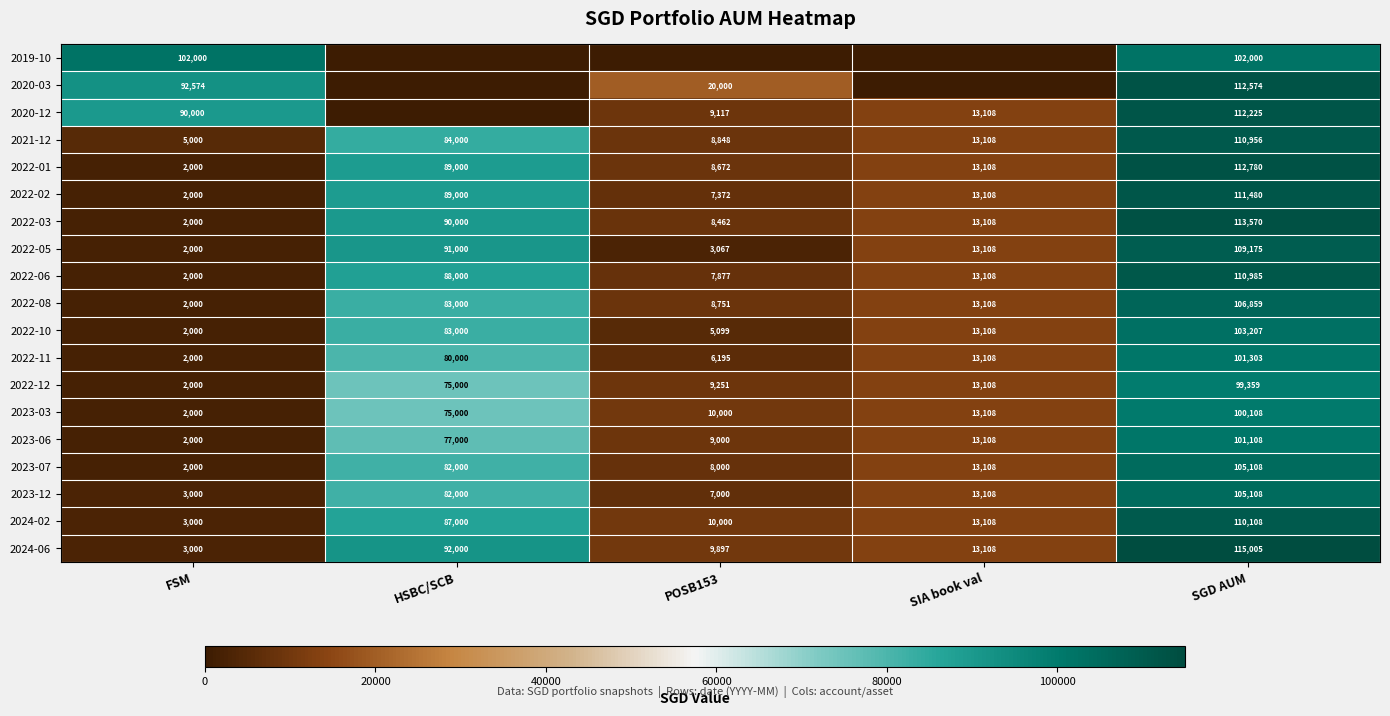

The value of 2022-10 at SIA book val is 21970. True or false?

False